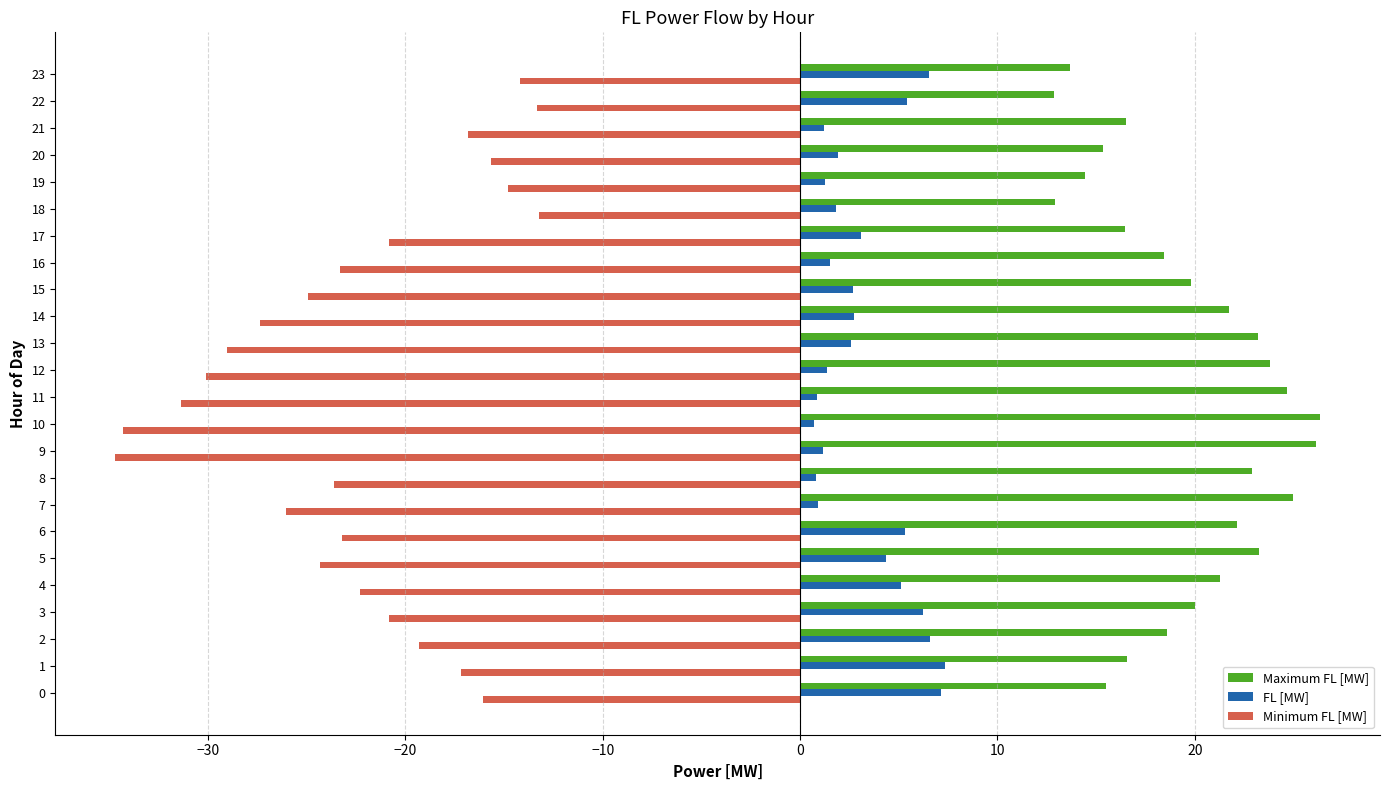

True or false: FL [MW] has a value of 5.4 at 22.

True